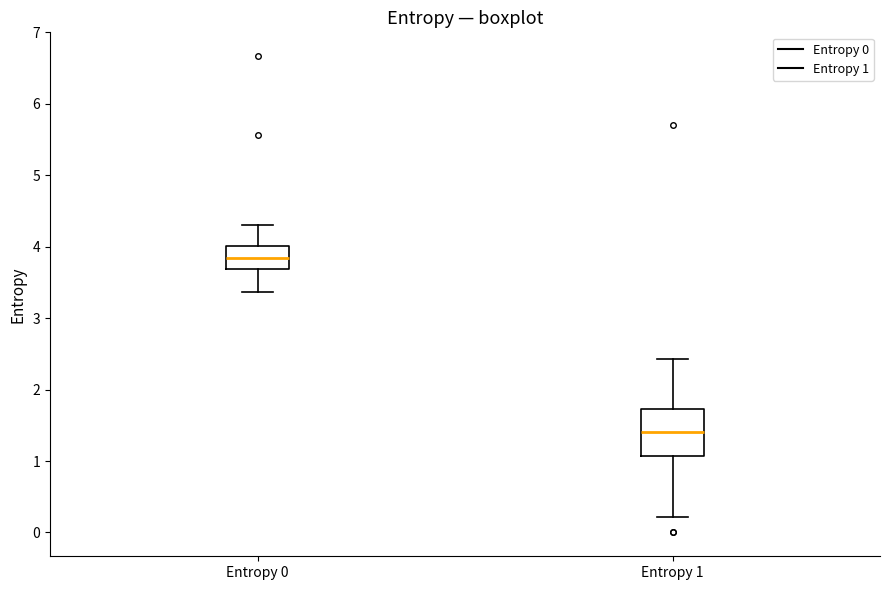

Reading left to right, read every box against the y-axis: the position of its median line, the range the box covers, and the ends of its whiskers. The values are not printed on the chart, so give them approximately, as read against the axis.

Entropy 0: median 3.8, box 3.7 to 4.0, whiskers 3.4 to 4.3
Entropy 1: median 1.4, box 1.1 to 1.7, whiskers 0.2 to 2.4